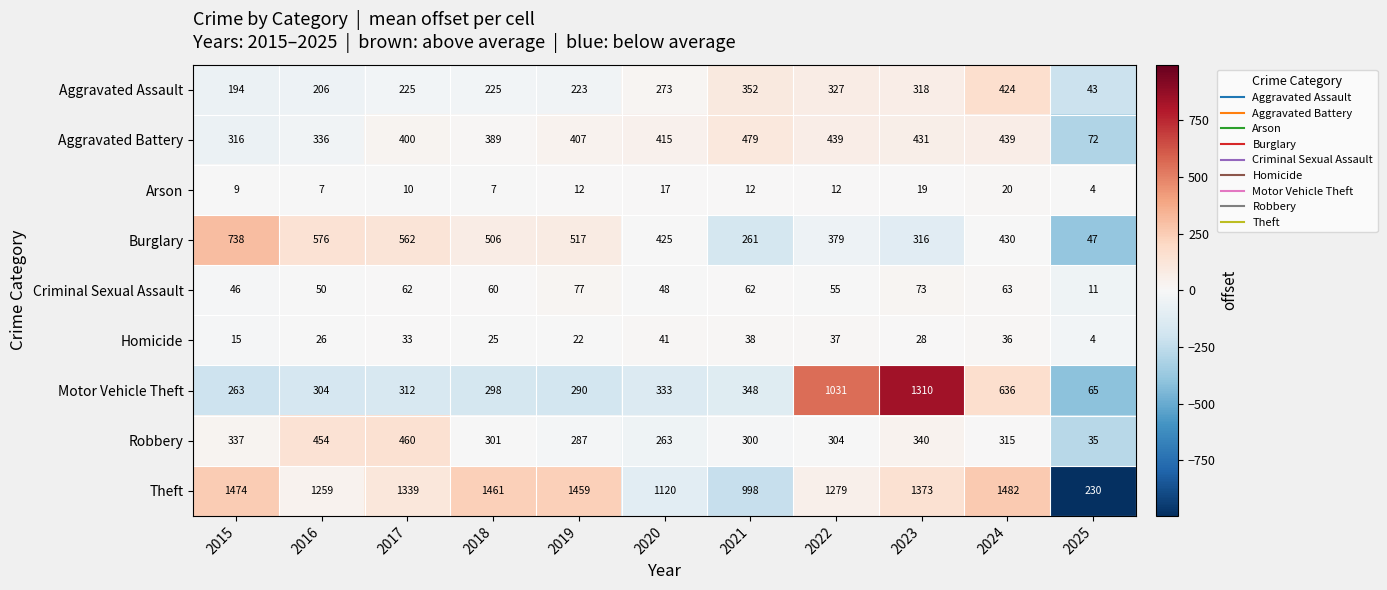

Where is Burglary nearest to the value 392?

2022